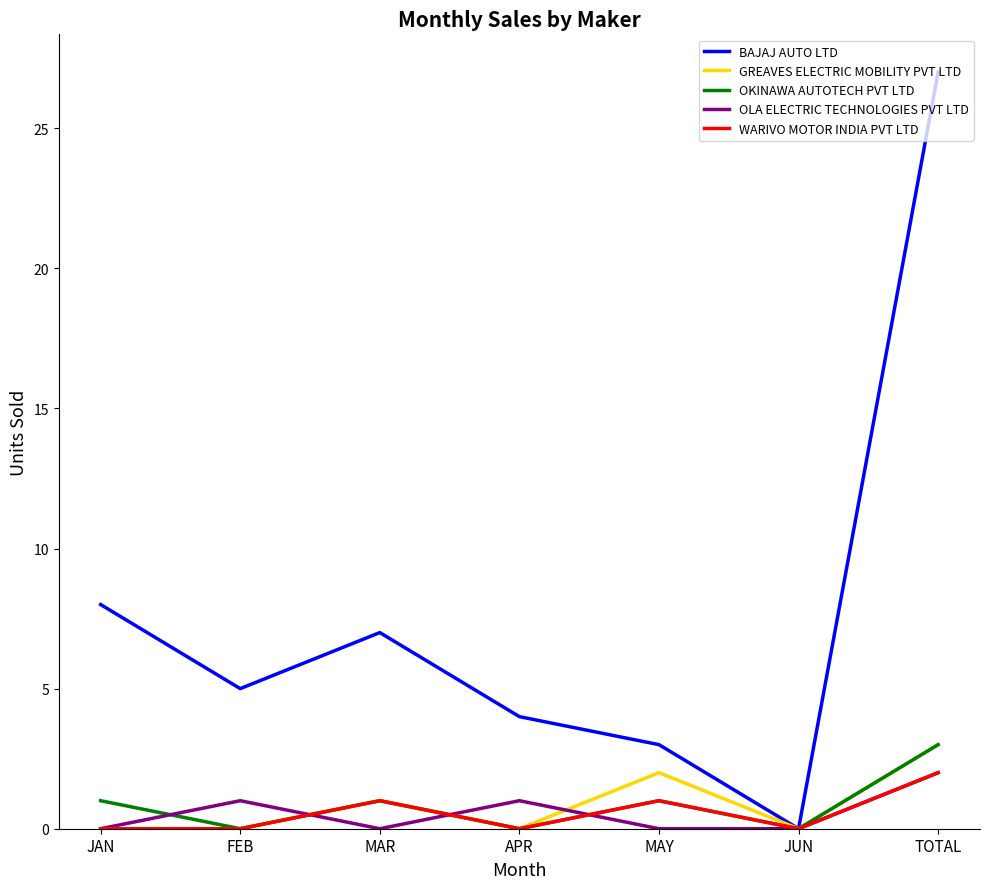

Where do OKINAWA AUTOTECH PVT LTD and OLA ELECTRIC TECHNOLOGIES PVT LTD first cross each other?

JAN and FEB